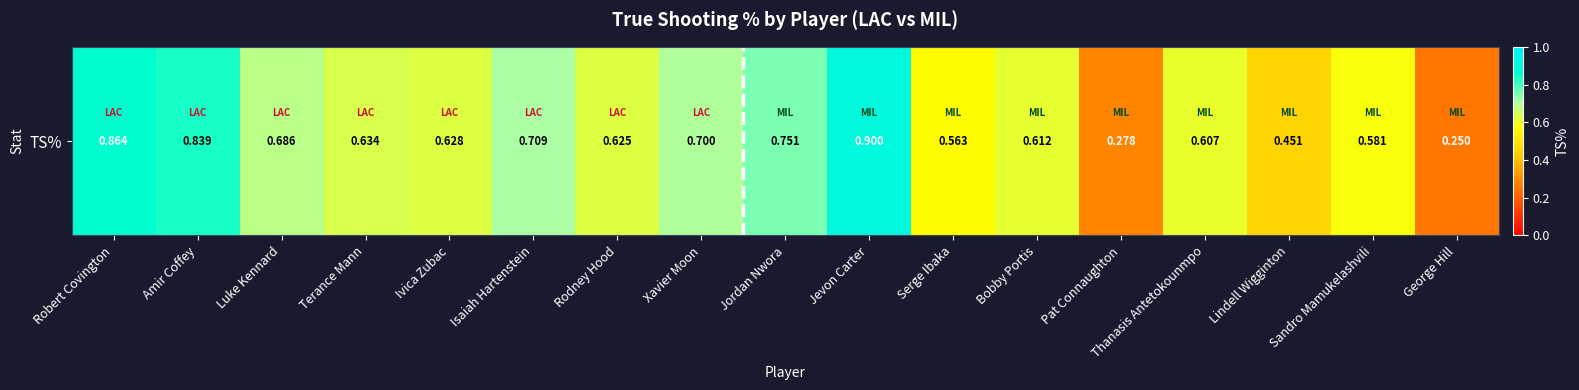

Reading right to left, list all the values displayed in this chart.

0.2	0.6	0.5	0.6	0.3	0.6	0.6	0.9	0.8	0.7	0.6	0.7	0.6	0.6	0.7	0.8	0.9